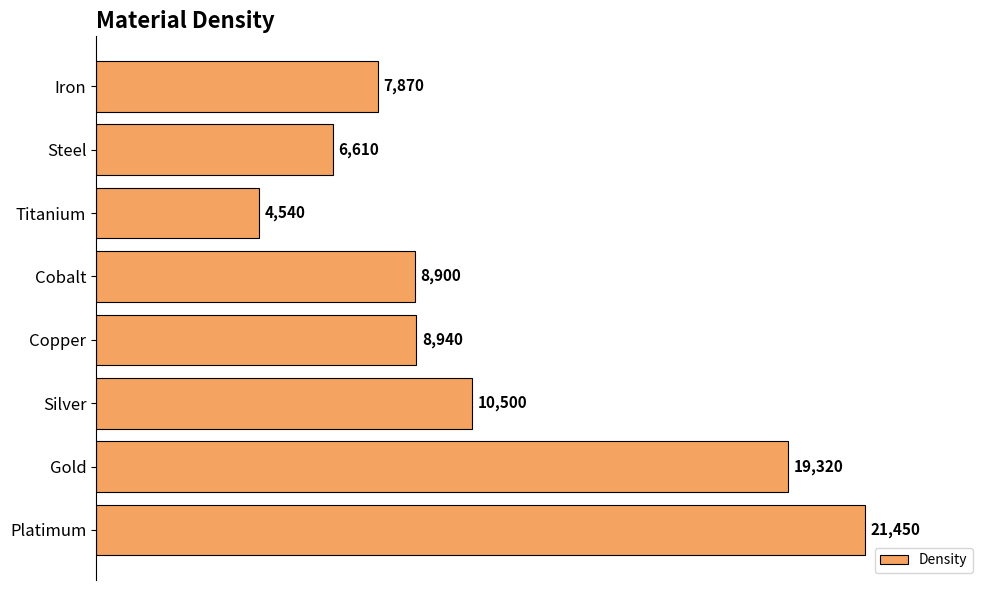

True or false: the data shows 6687 at Gold.

False